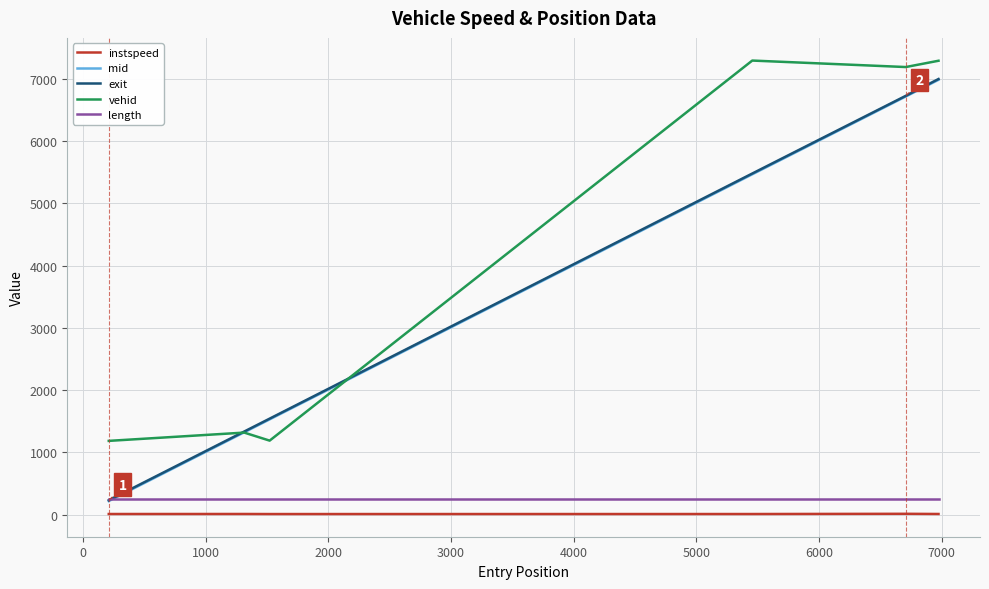

Which series has the widest spread of values?

mid